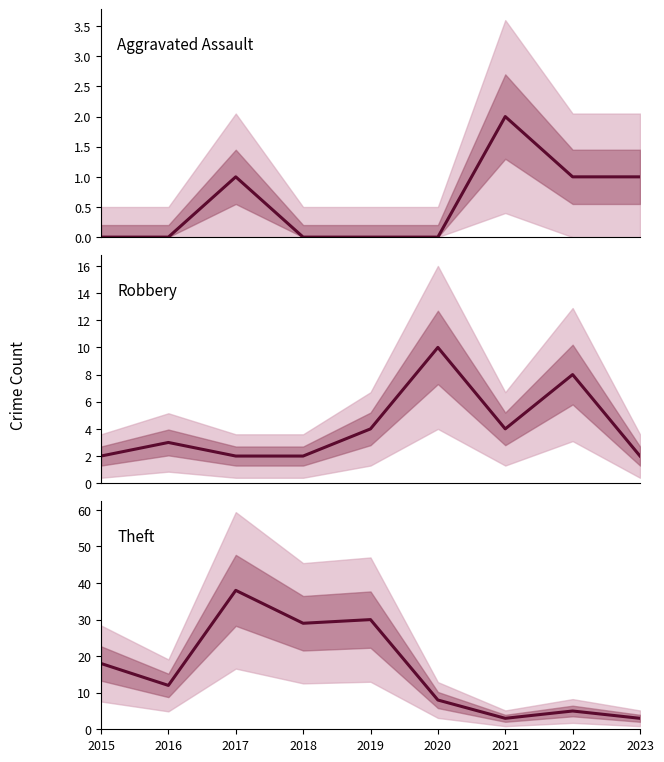

At 2022, list the series in order from largest to smallest.

Robbery, Theft, Aggravated Assault